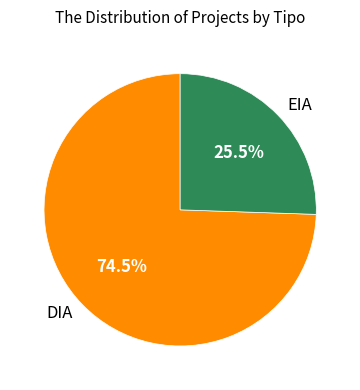

Combined, what portion of the pie is DIA and EIA?

100.0%